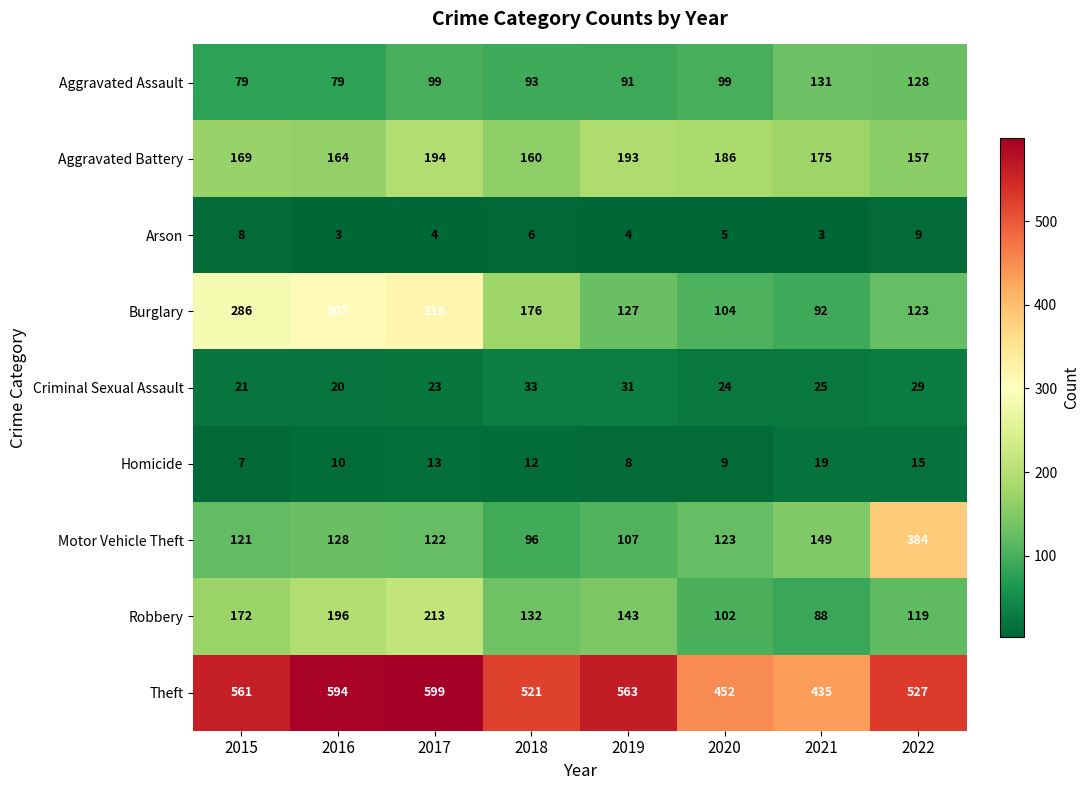

What is the sum of the Theft values at 2020 and 2015?

1013